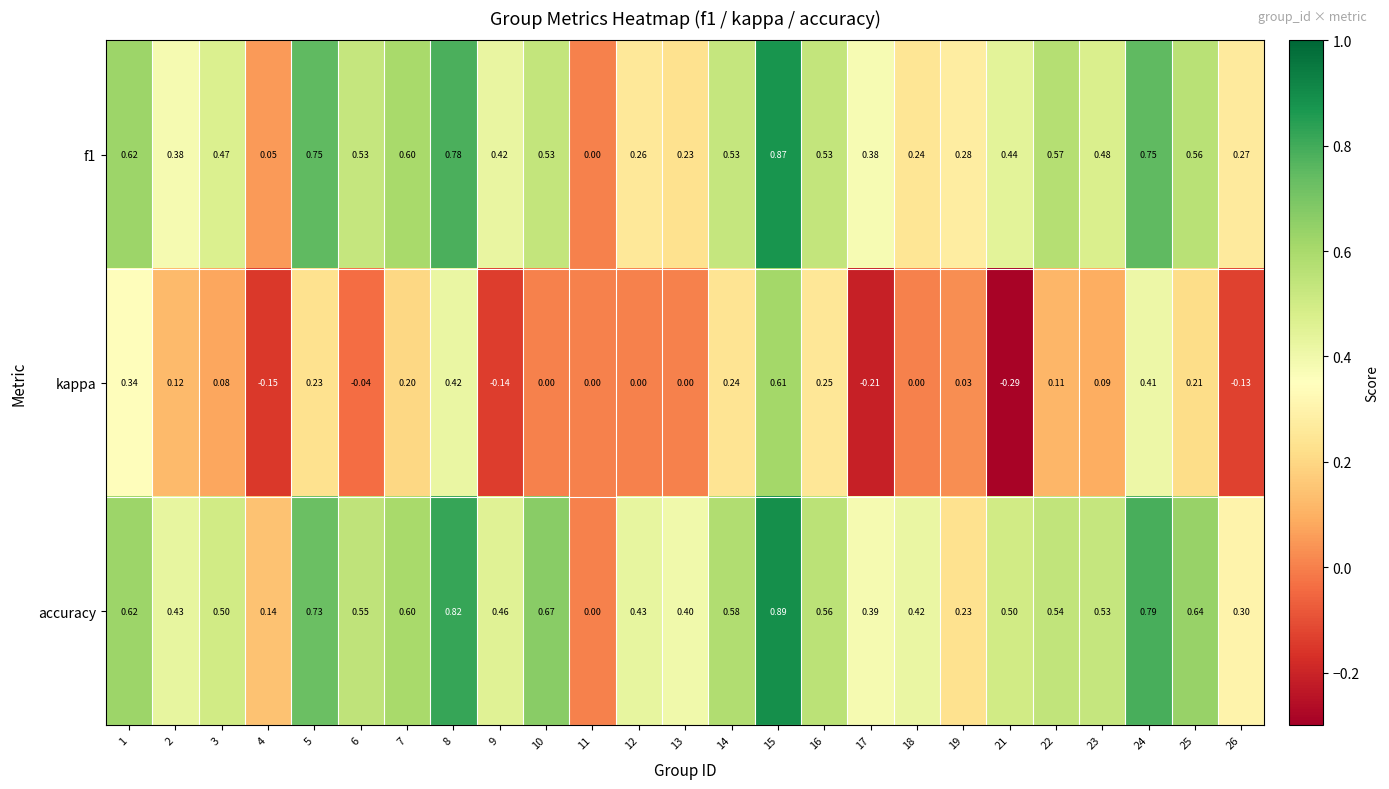

At which category is the sum across all series the highest?

15